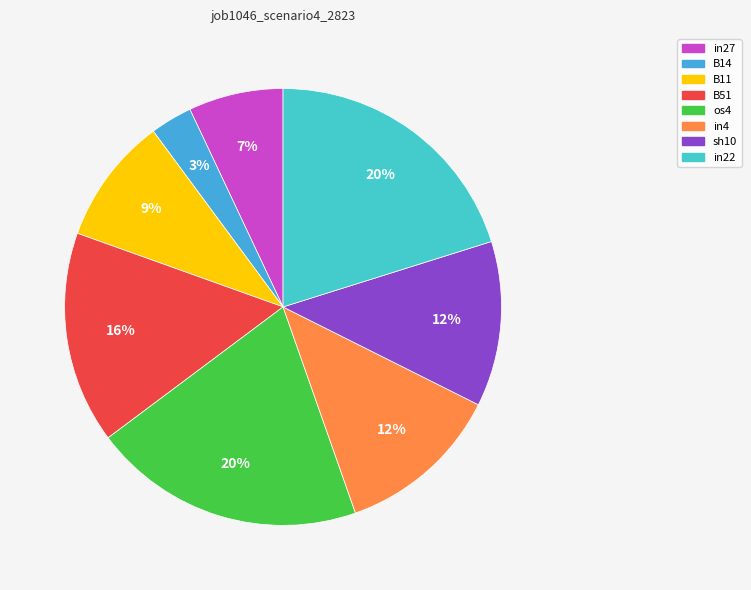

Rank the categories by value from lowest to highest.

B14, in27, B11, in4, sh10, B51, os4, in22